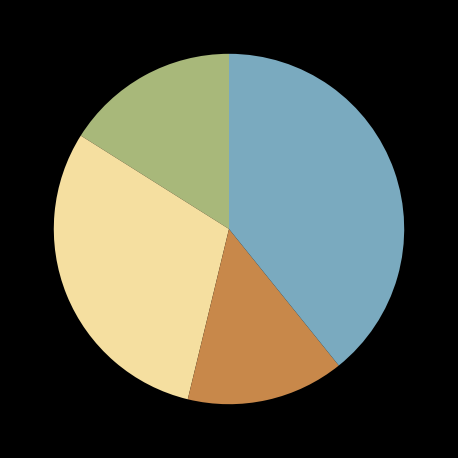

Is there a majority slice in this chart?

No